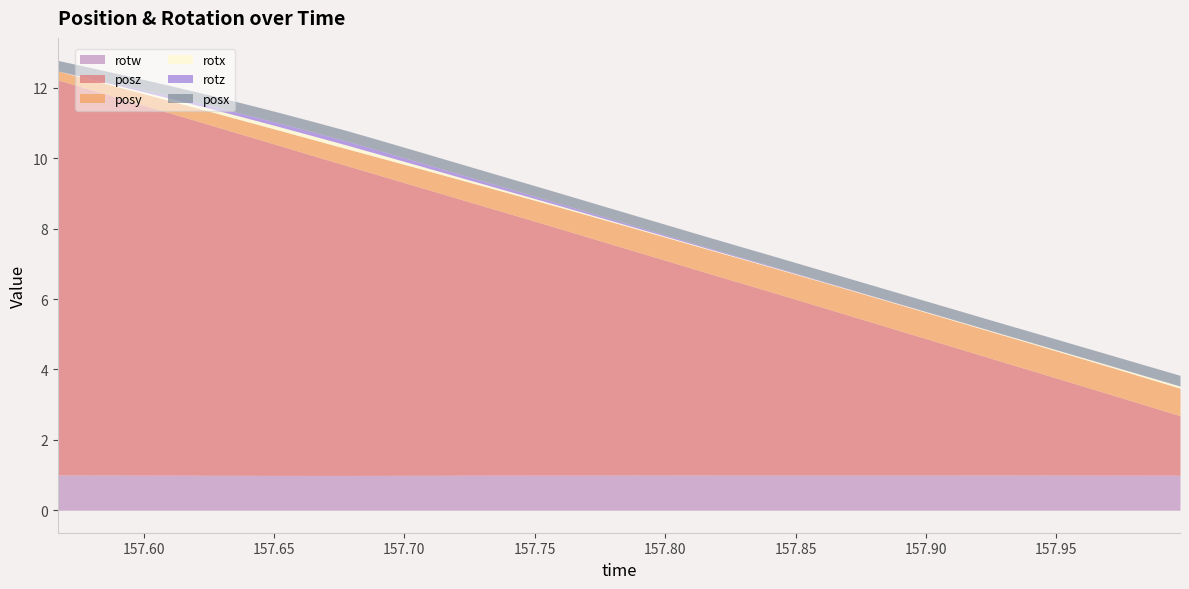

Which has a higher value, 157.7614 or 157.7335?

157.7614